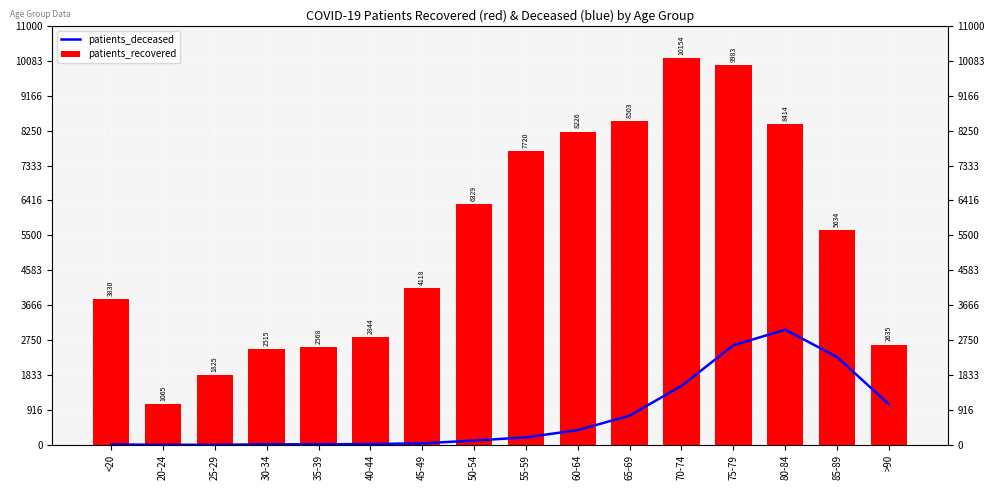

Which series has the widest spread of values?

patients_recovered